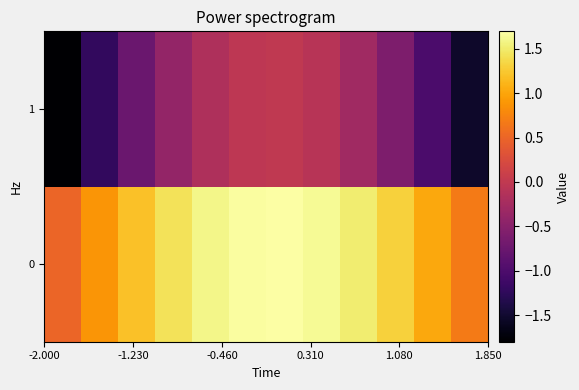

How many categories are shown in the chart?

12